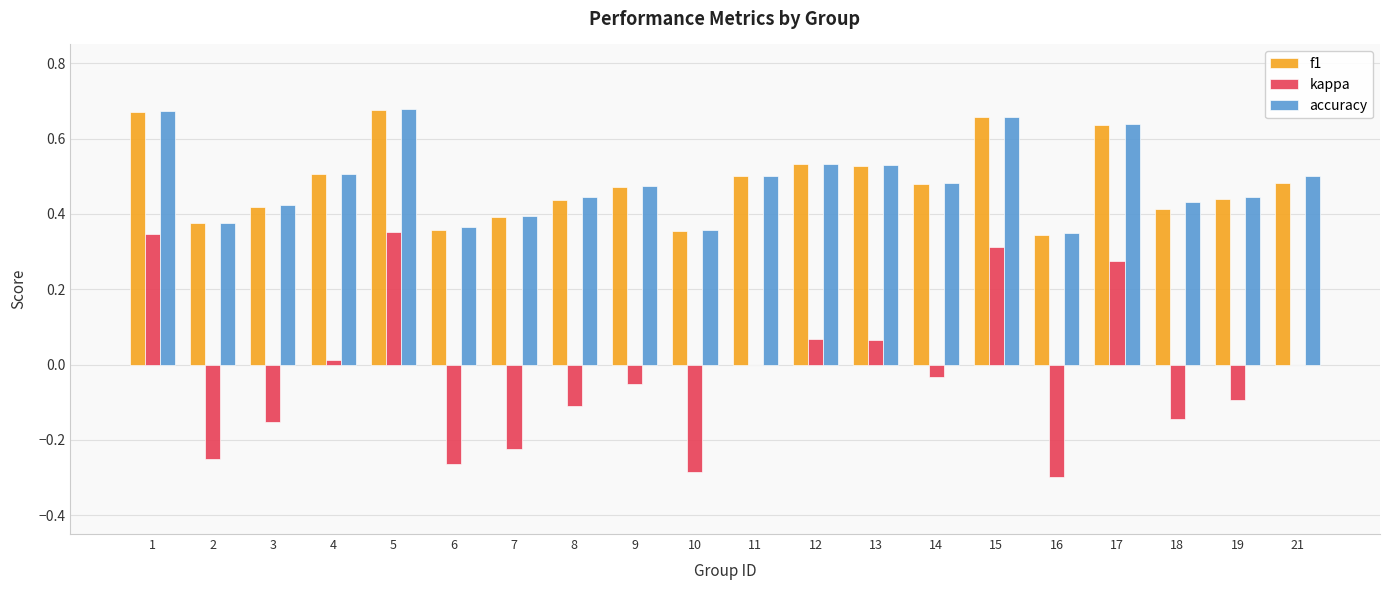

Is the value of f1 at 1 greater than the value of accuracy at 12?

Yes